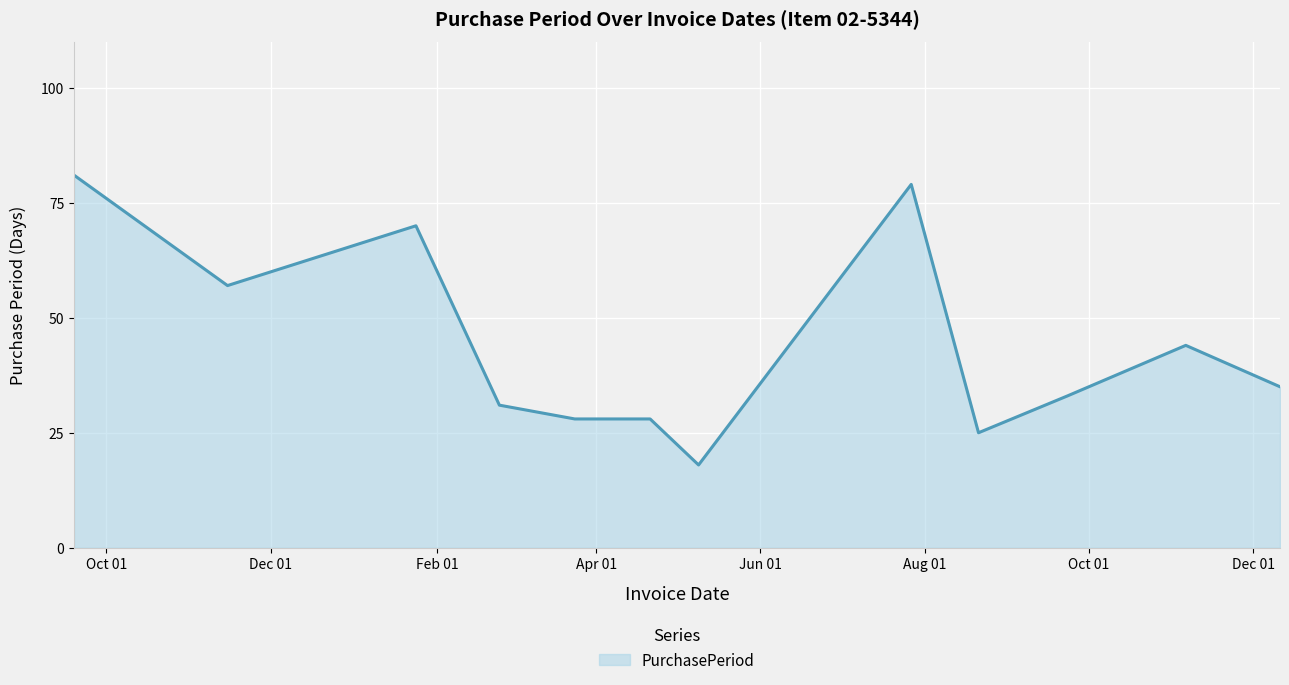

What is the maximum value shown in the chart?

81